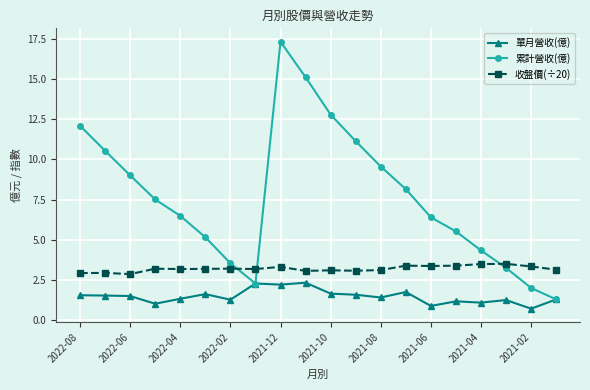

What is the highest value of the 累計營收(億) series?

17.3